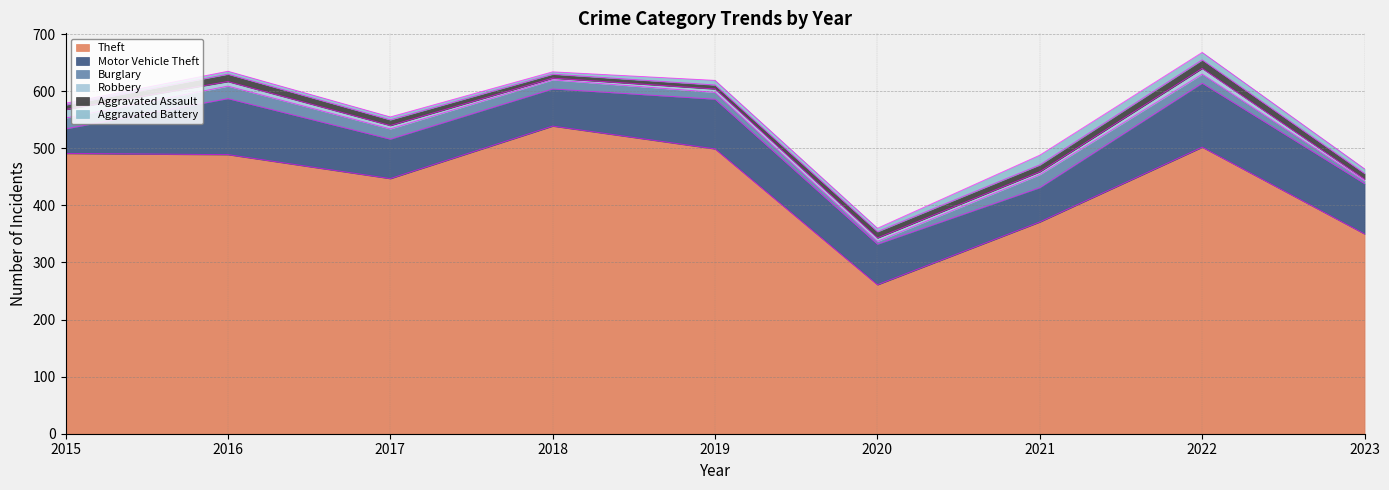

At which label does Aggravated Assault first exceed 10?

2016